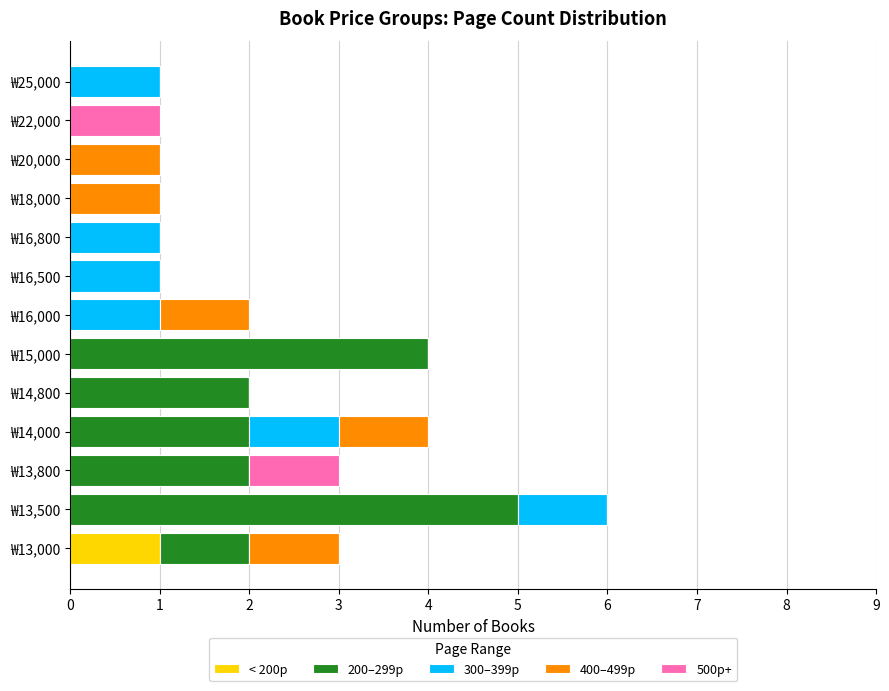

Count the number of data series in this chart.

5